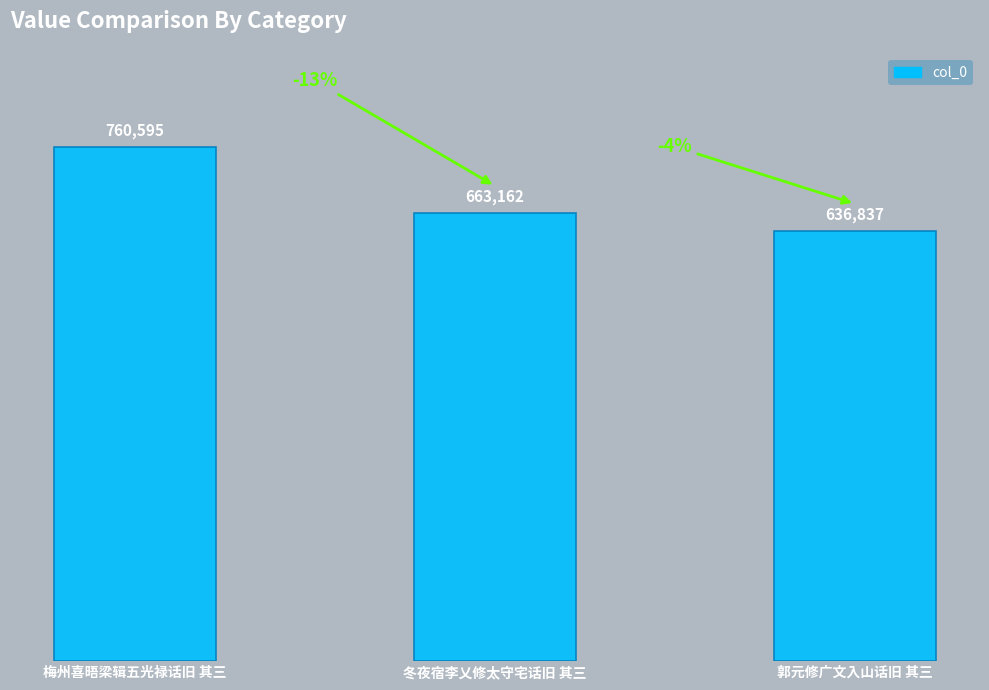

Are the bars grouped side by side (vs. stacked)?

No